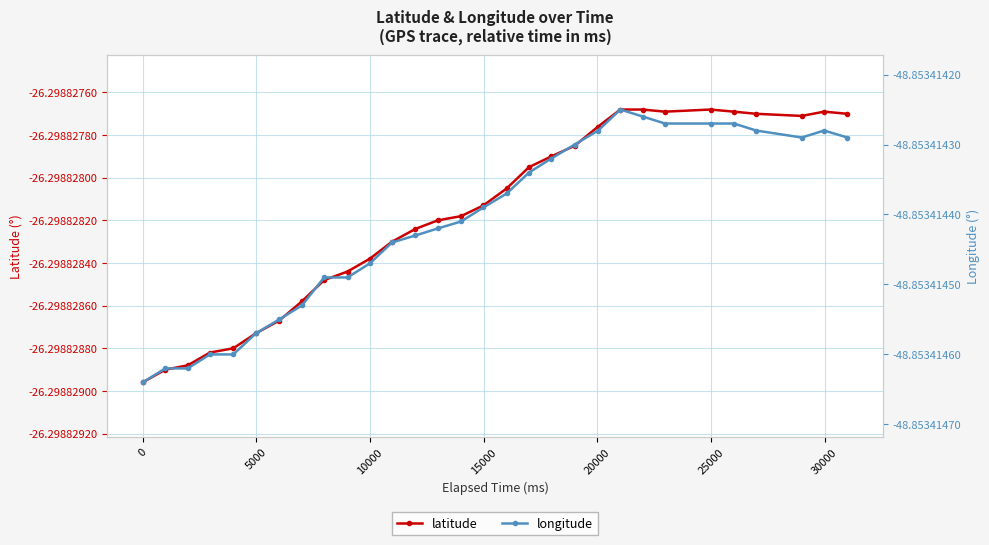

True or false: latitude and longitude intersect in this chart.

False